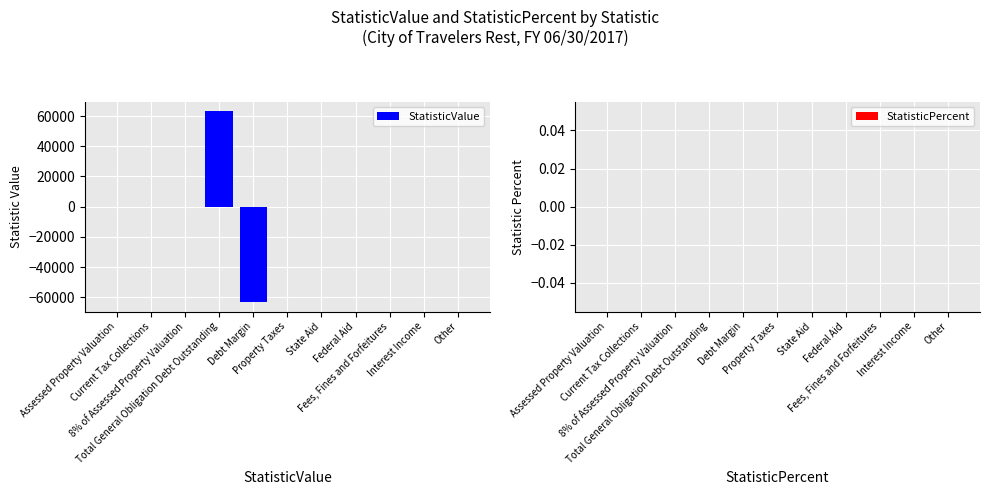

Are the bars grouped side by side (vs. stacked)?

No